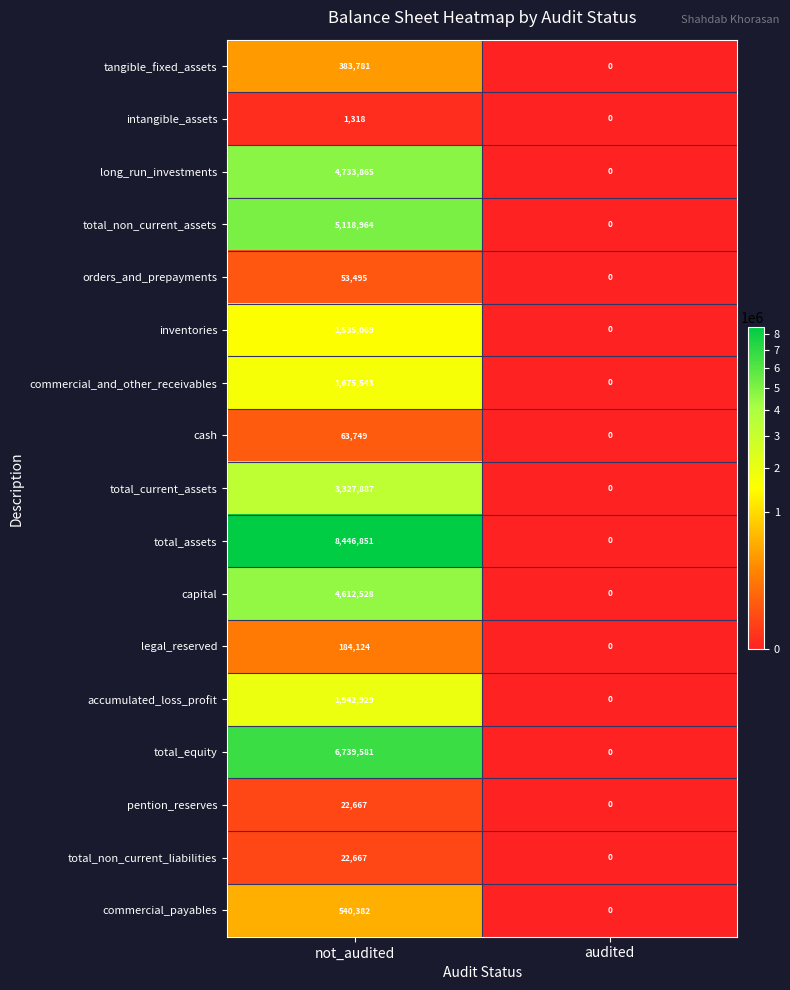

The value of tangible_fixed_assets at audited is -172758. True or false?

False